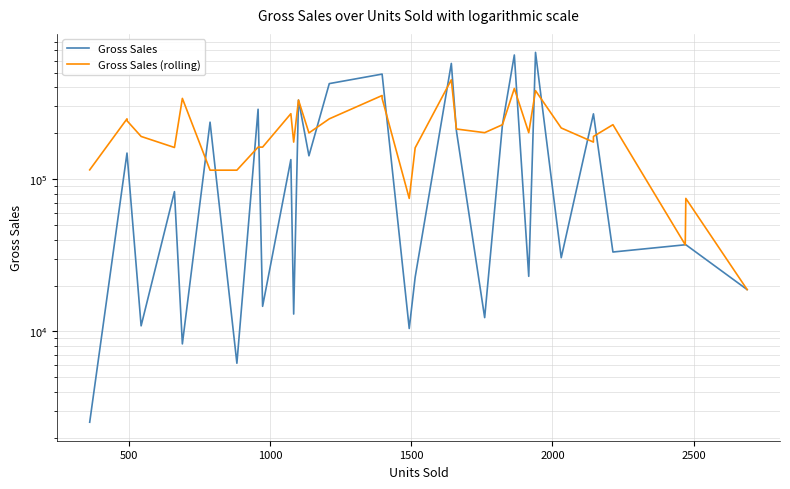

Which series has the largest total across all categories?

Gross Sales (rolling)